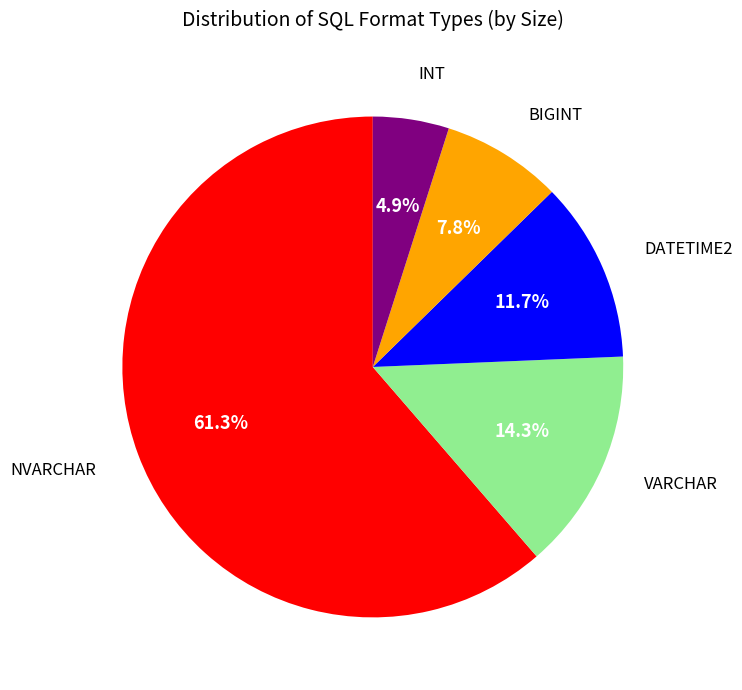

Count the number of slices in the pie.

5